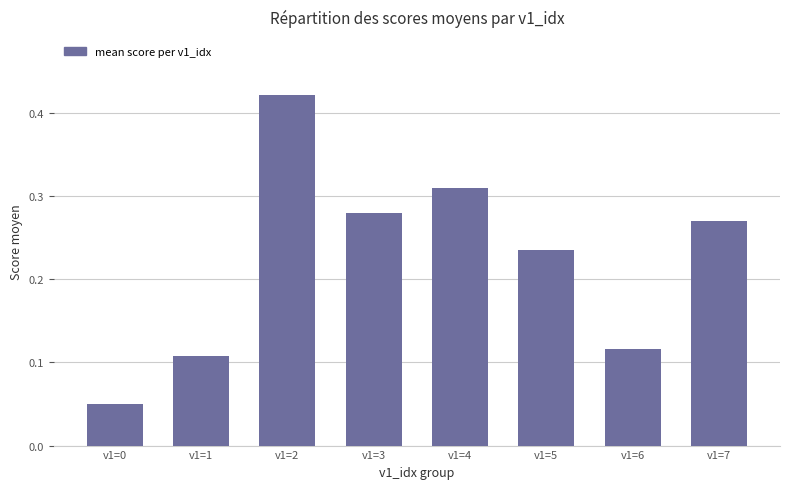

The chart shows a value of 0.6 at v1=2. True or false?

False